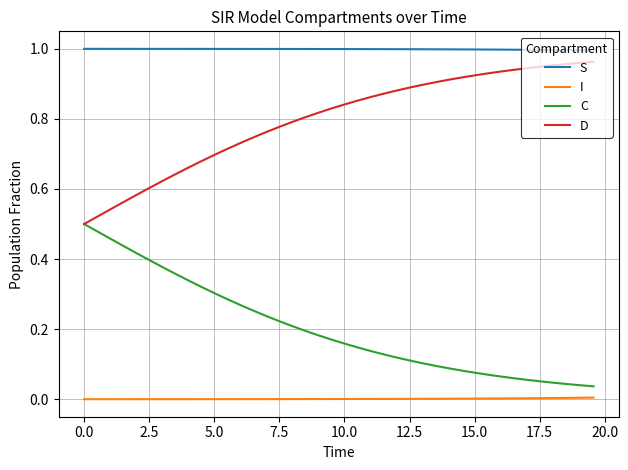

Does the chart display data point markers on the line(s)?

No